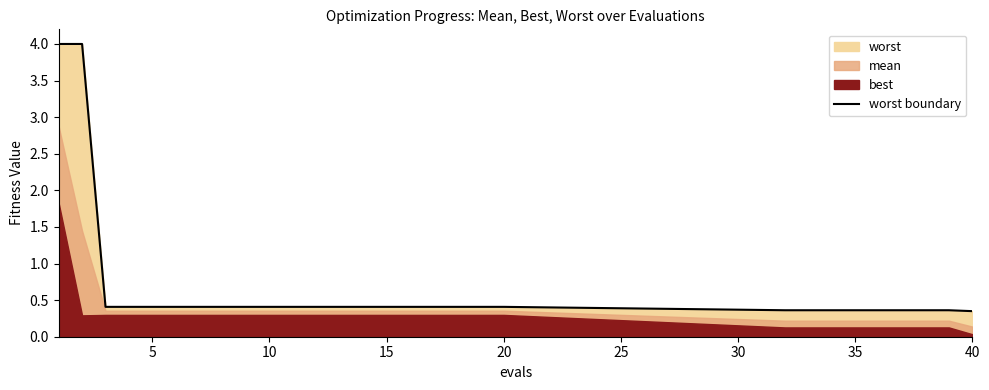

What is the highest value of the worst boundary series?

4.0